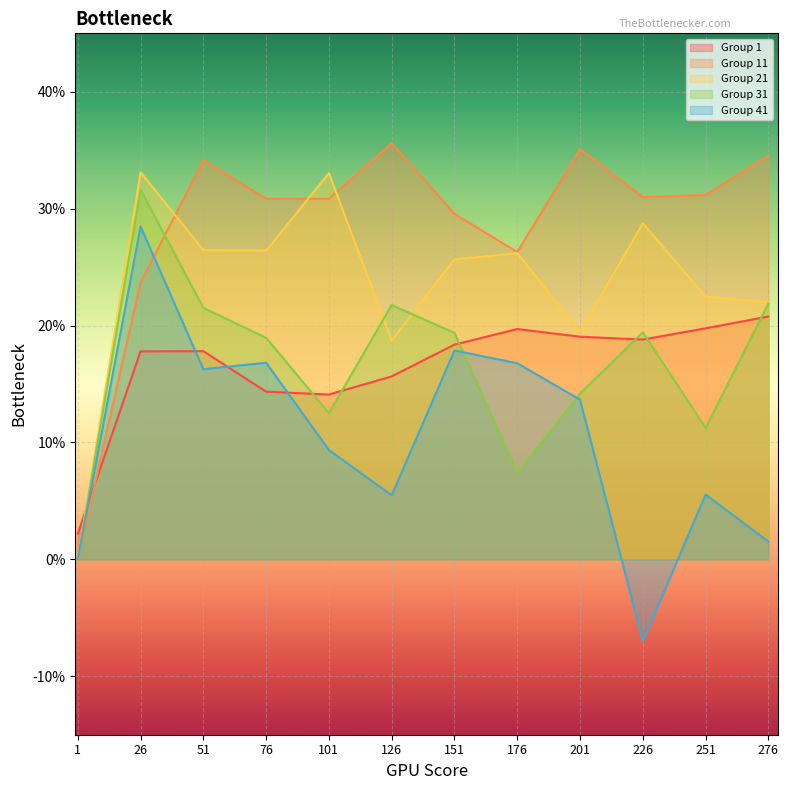

At which category does the chart reach its peak across all series?

126